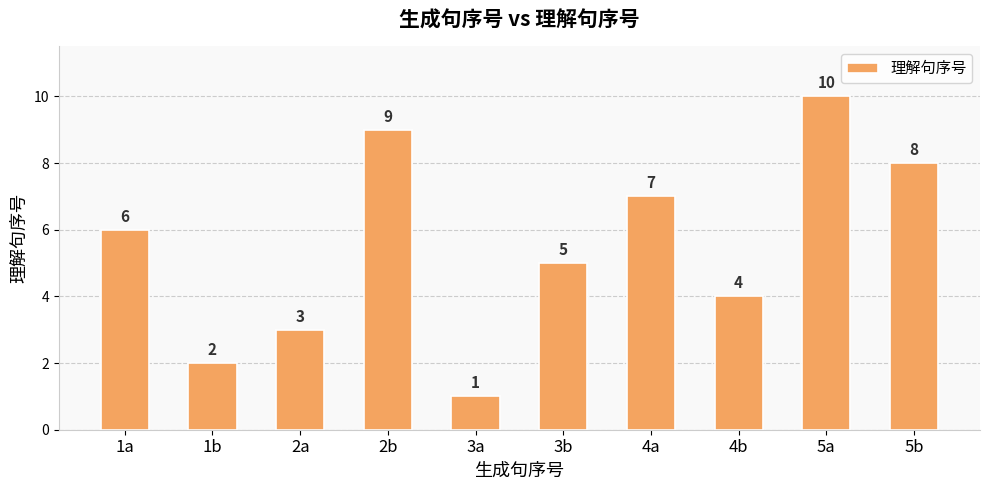

What is the label of the 10th bar from the right?

1a